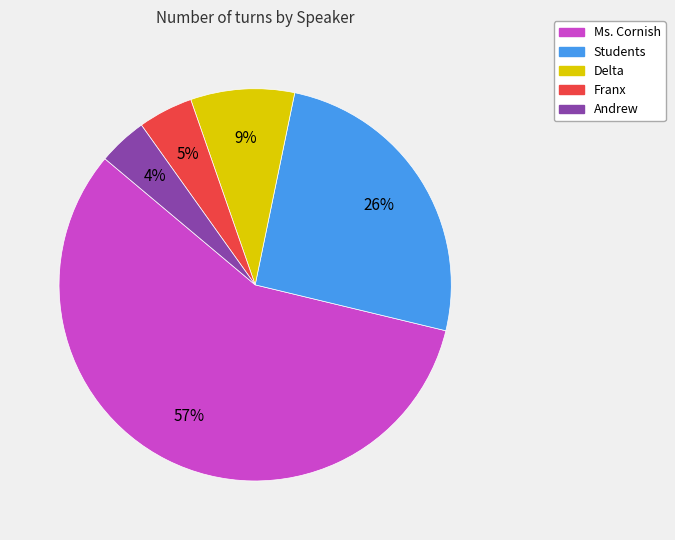

To the nearest percent, what percentage of the pie is Andrew?

4%